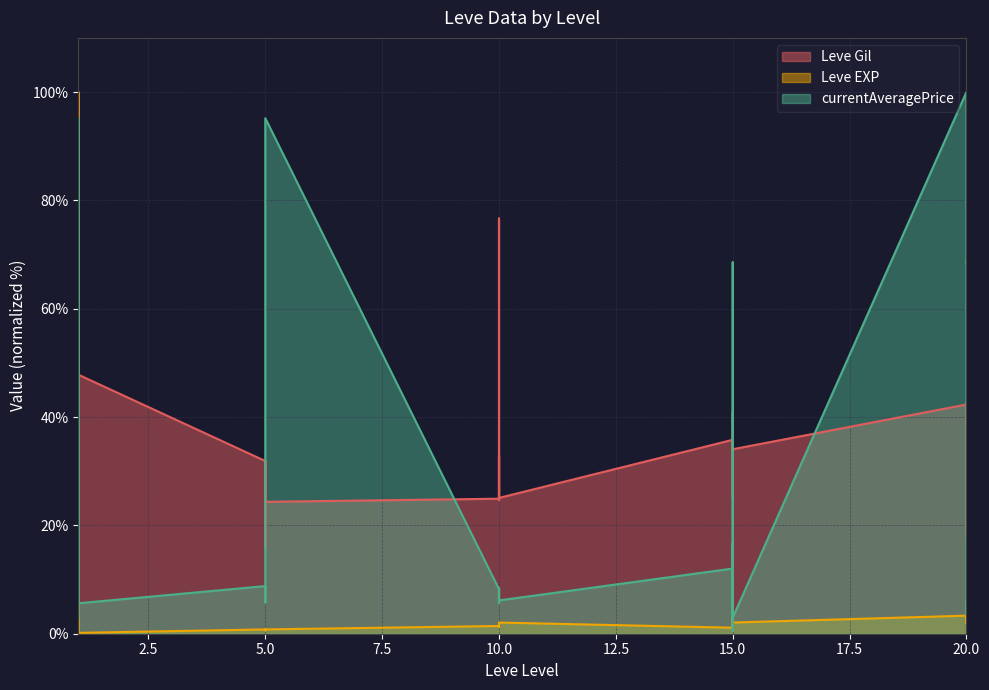

List the series in order of their overall mean, highest first.

Leve Gil, currentAveragePrice, Leve EXP